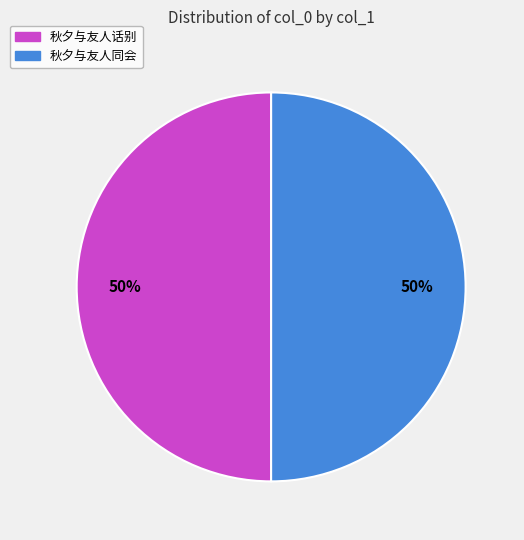

The 秋夕与友人话别 slice represents 65% of the pie. True or false?

False